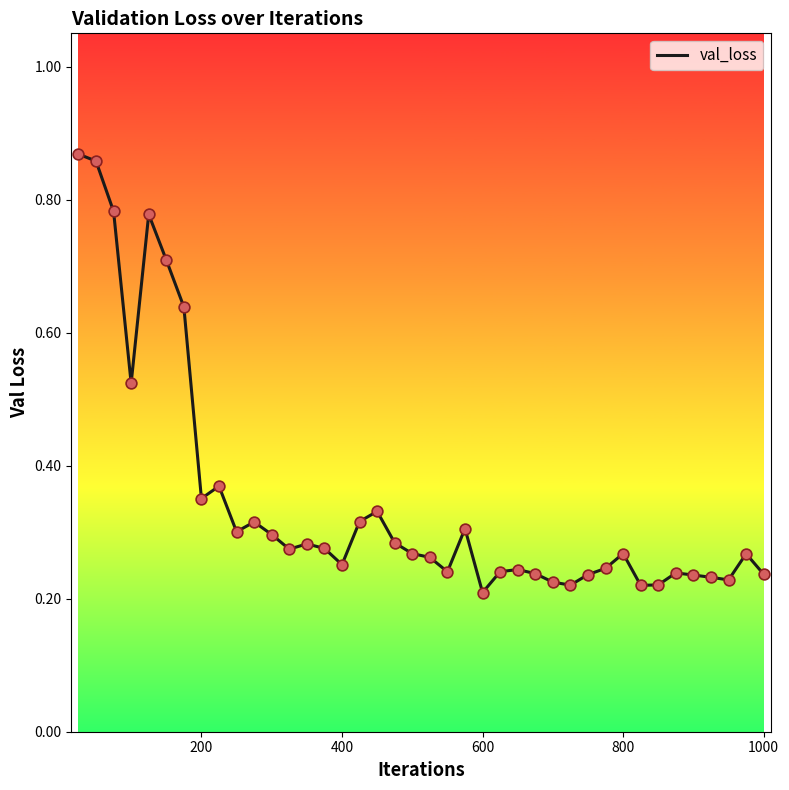

What is the difference between the maximum and minimum values?

0.7